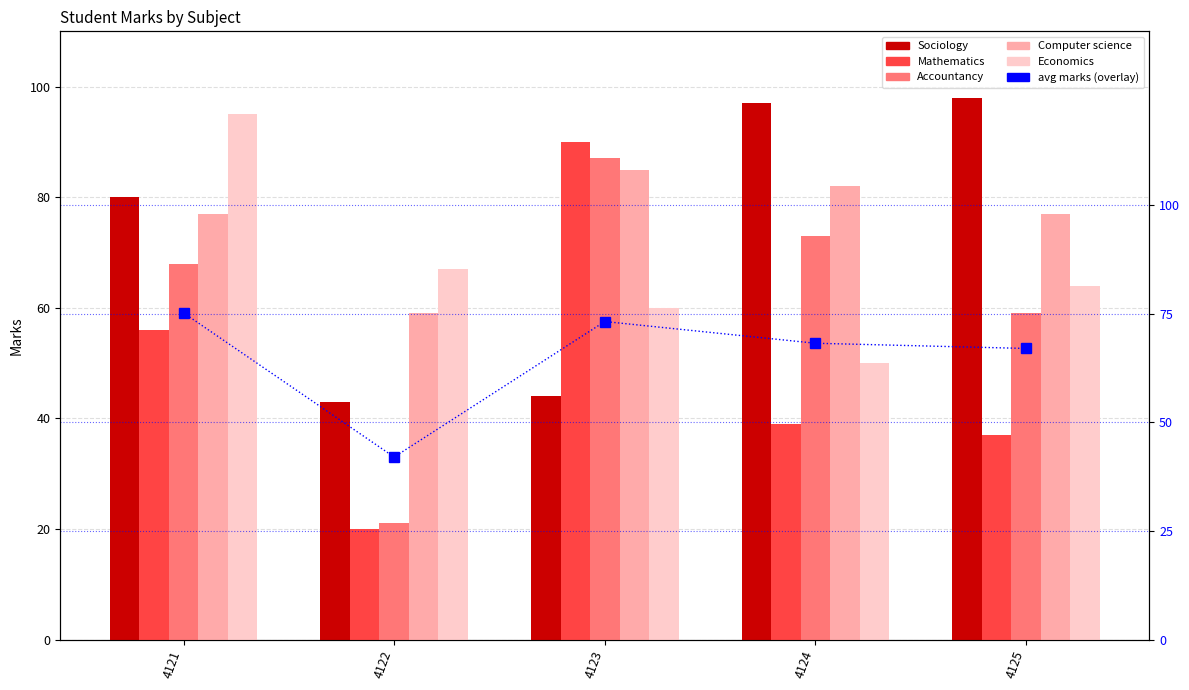

Are the bars grouped side by side (vs. stacked)?

Yes